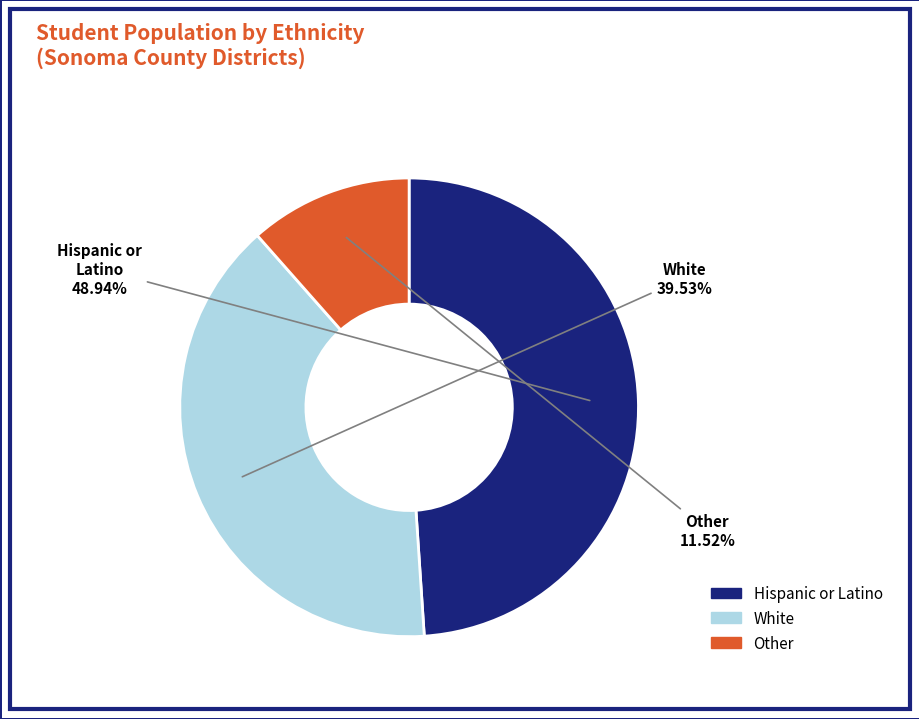

How many slices are in this pie chart?

3